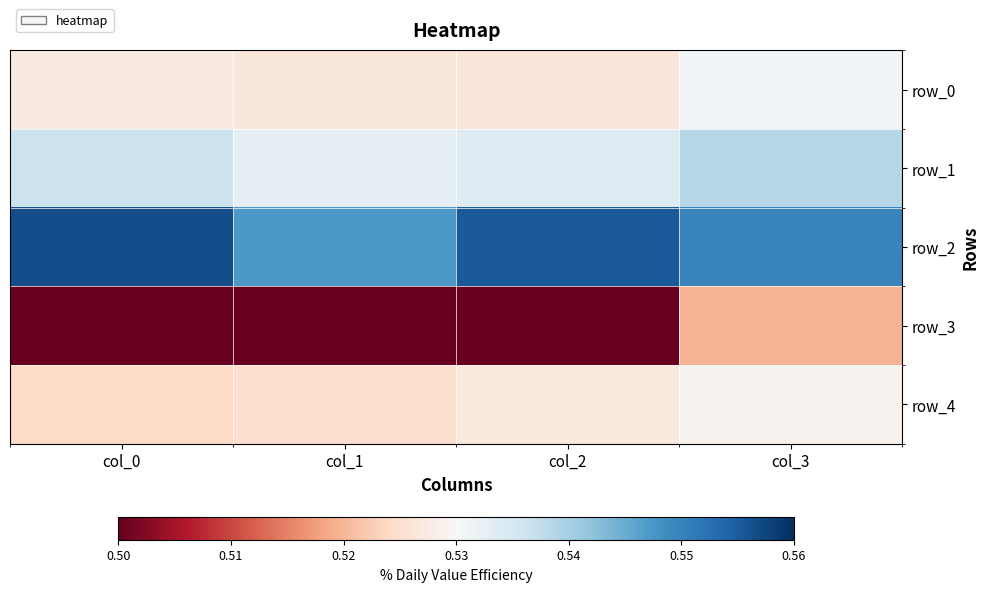

Which series has the widest spread of values?

row_3